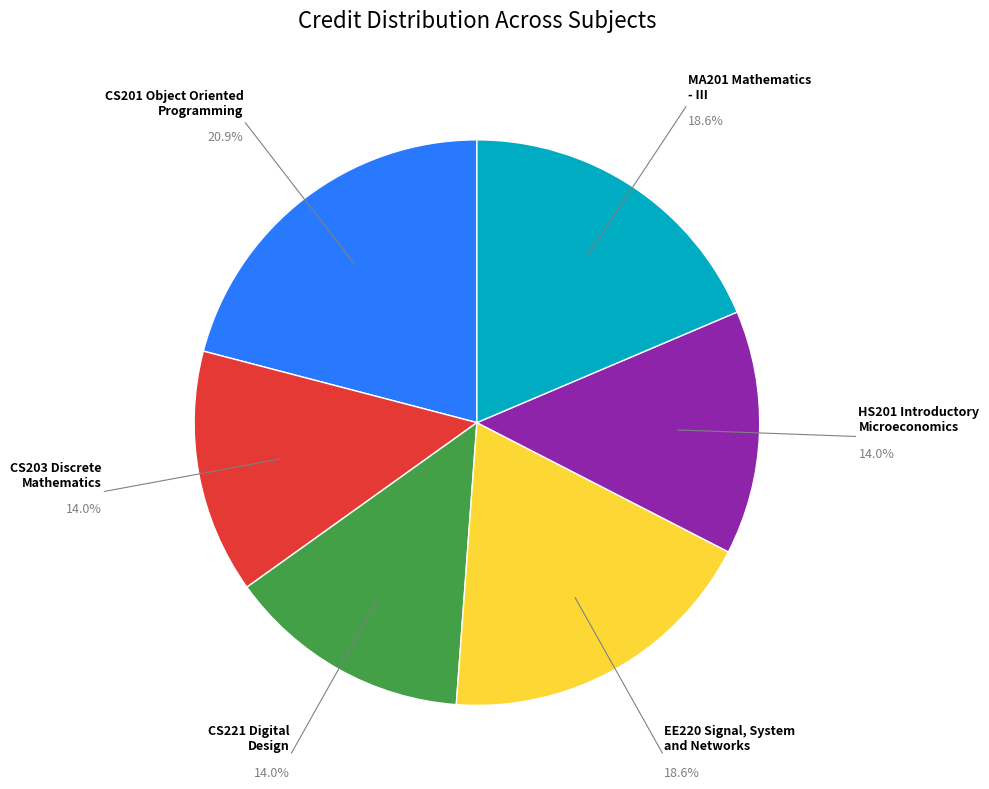

How many slices are in this pie chart?

6